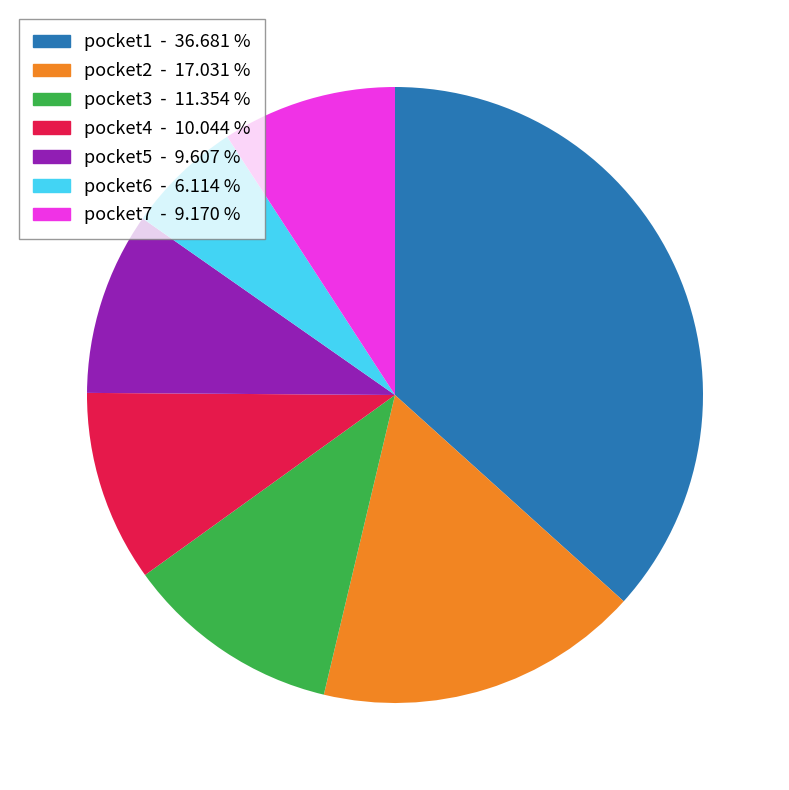

Is it true that pocket4 is 22% of the pie?

False